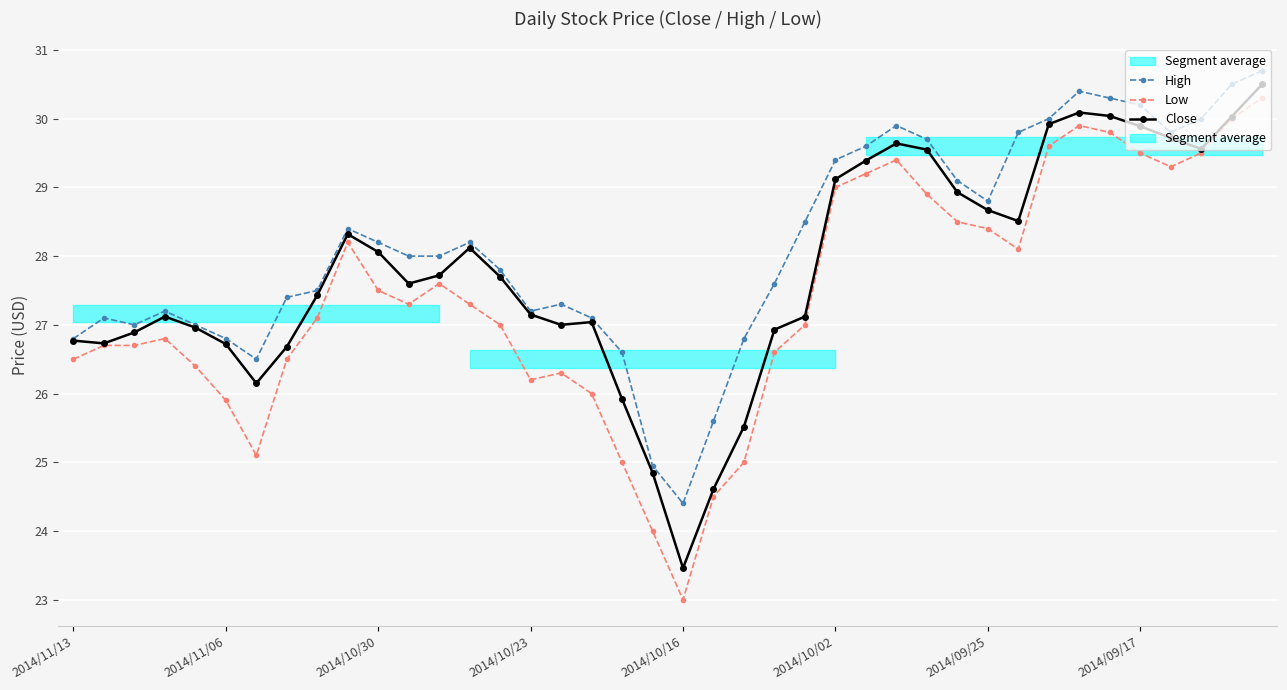

True or false: Close has more than 1 interior local peaks.

True